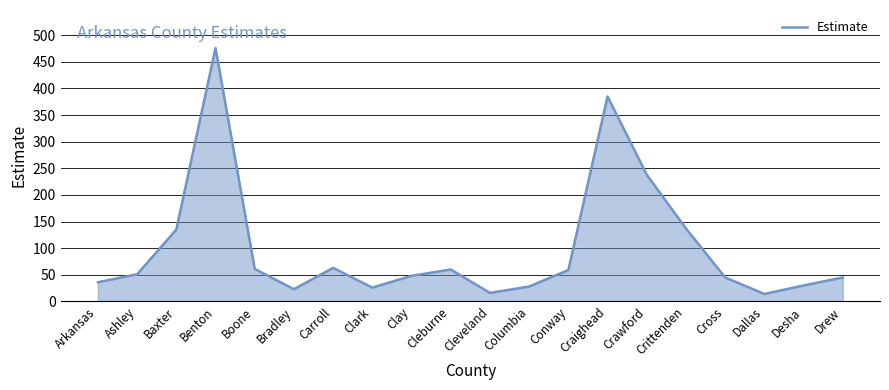

Where is the data nearest to the value 245?

Crawford